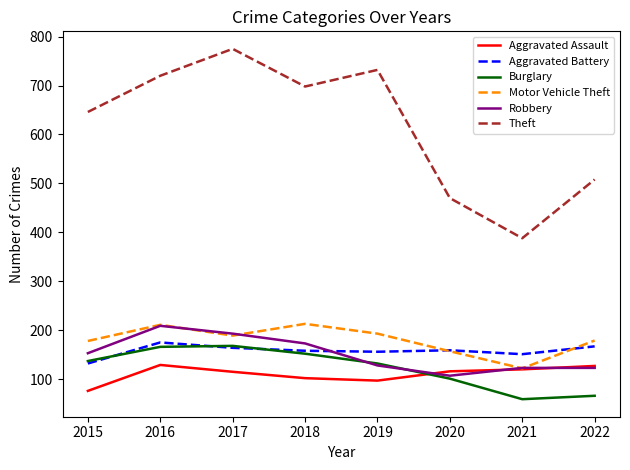

What is the difference between the second highest and minimum values in the Theft series?

344